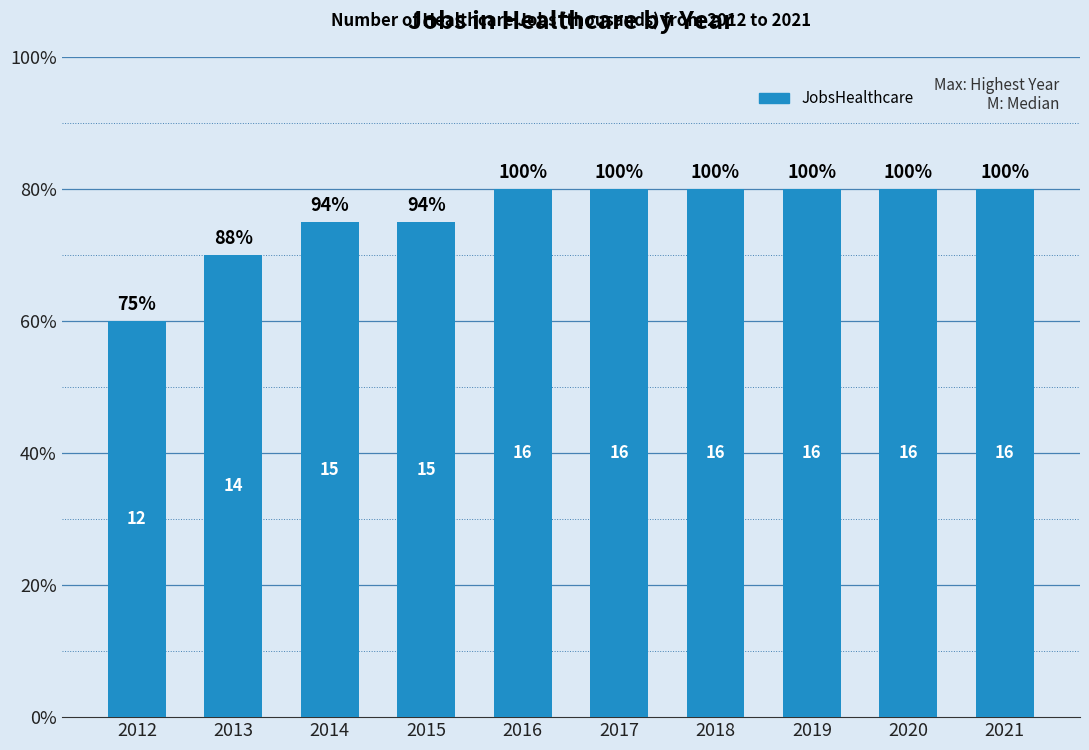

What is the ratio of the value at 2021 to the value at 2016?

1.0